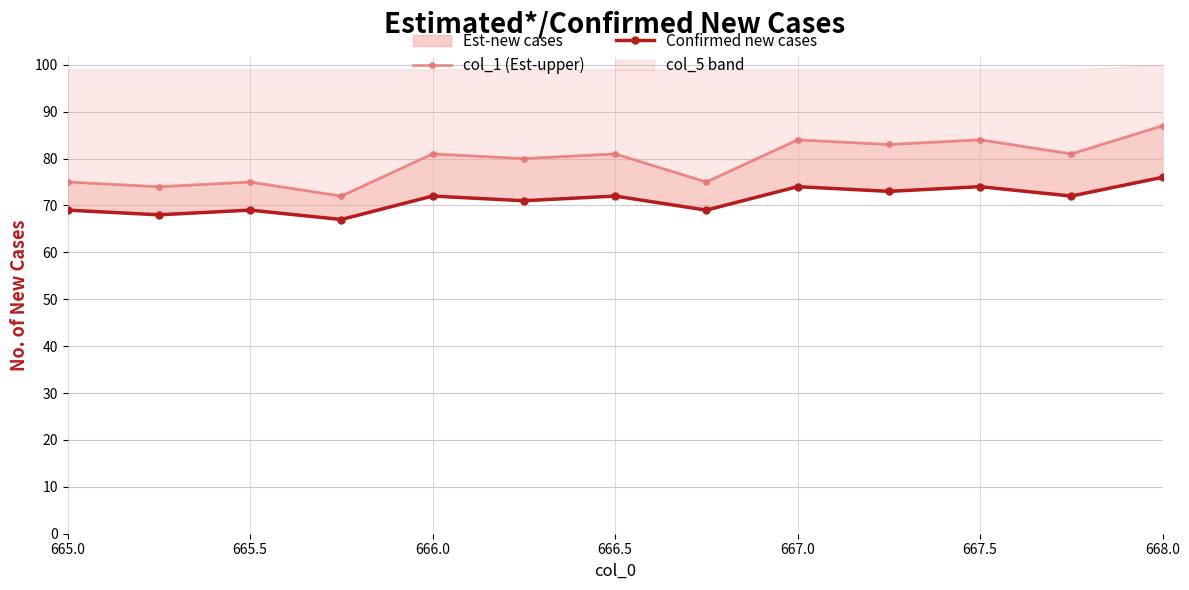

Which series has the widest spread of values?

col_1 (Est-upper)